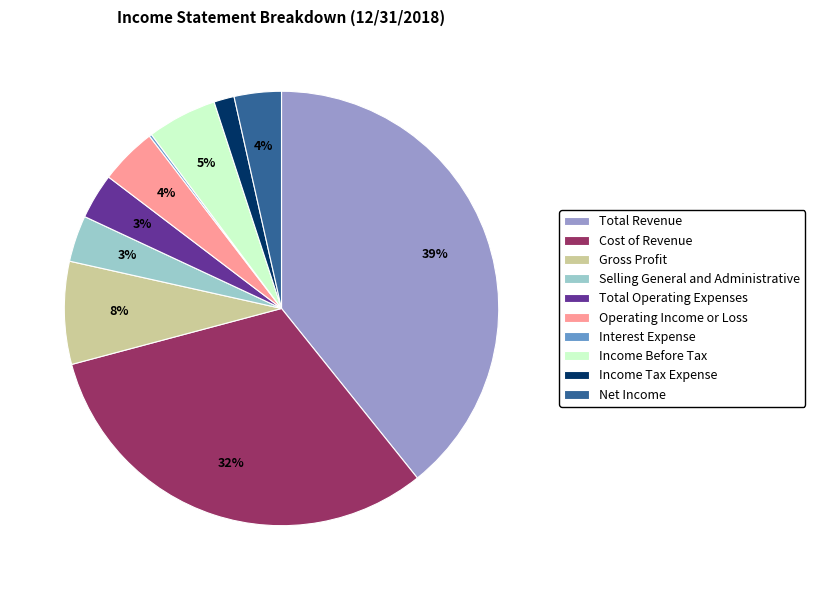

To the nearest percent, what percentage of the pie is Net Income?

4%